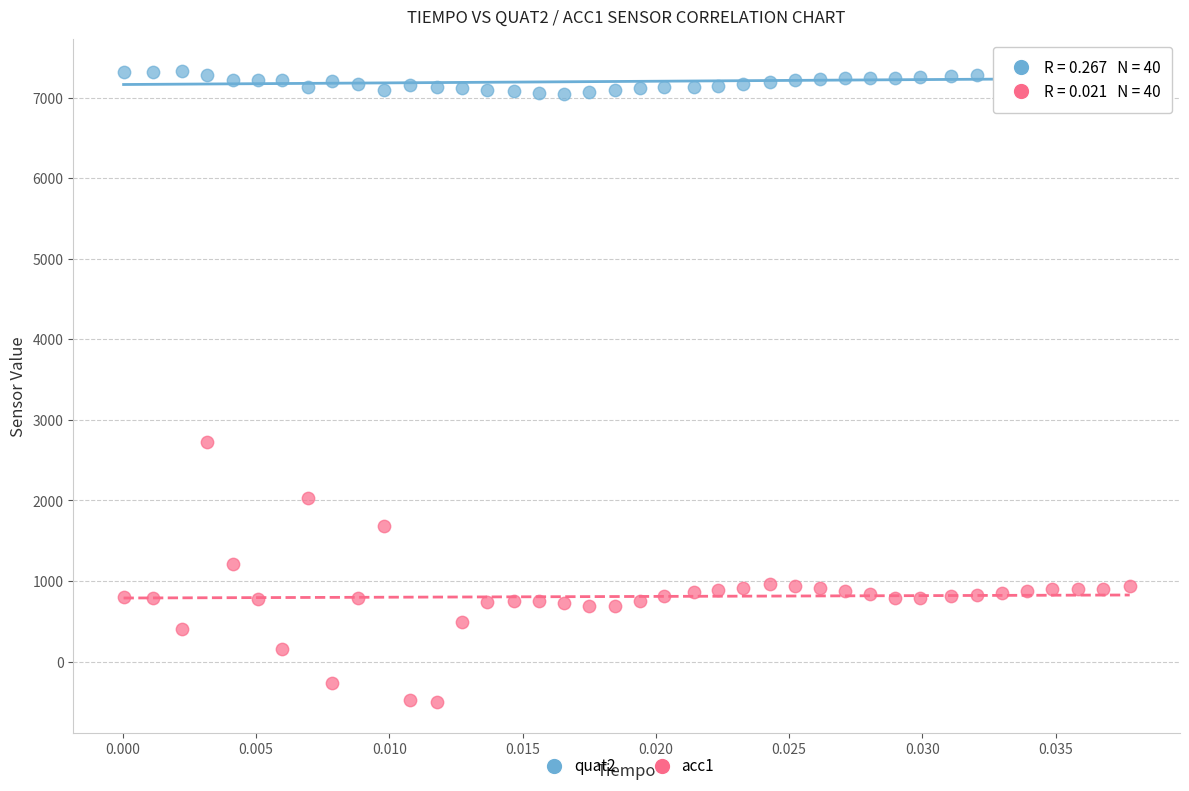

Which series has the widest spread of Y values?

acc1